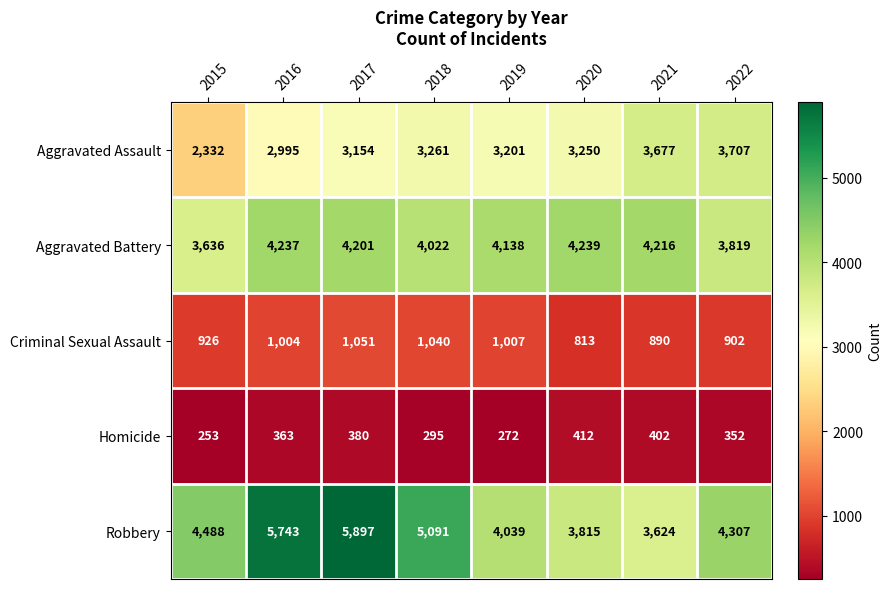

At 2015, list the series in order from smallest to largest.

Homicide, Criminal Sexual Assault, Aggravated Assault, Aggravated Battery, Robbery